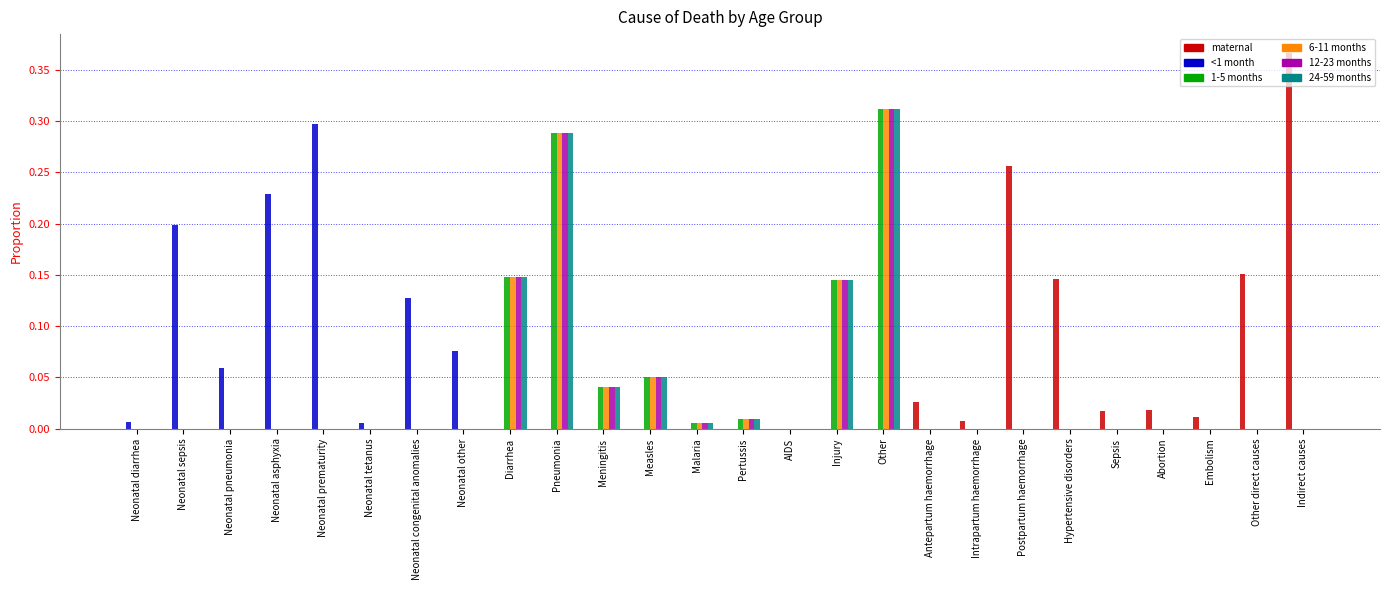

The value of <1 month at Meningitis is -0.1. True or false?

False